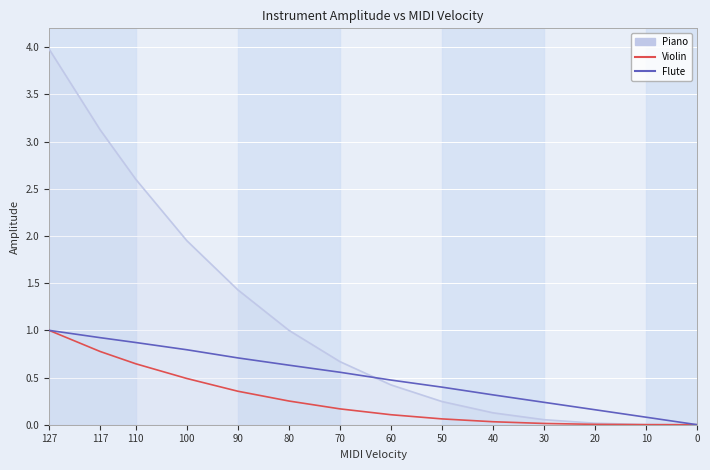

At 90, list the series in order from largest to smallest.

Piano, Flute, Violin